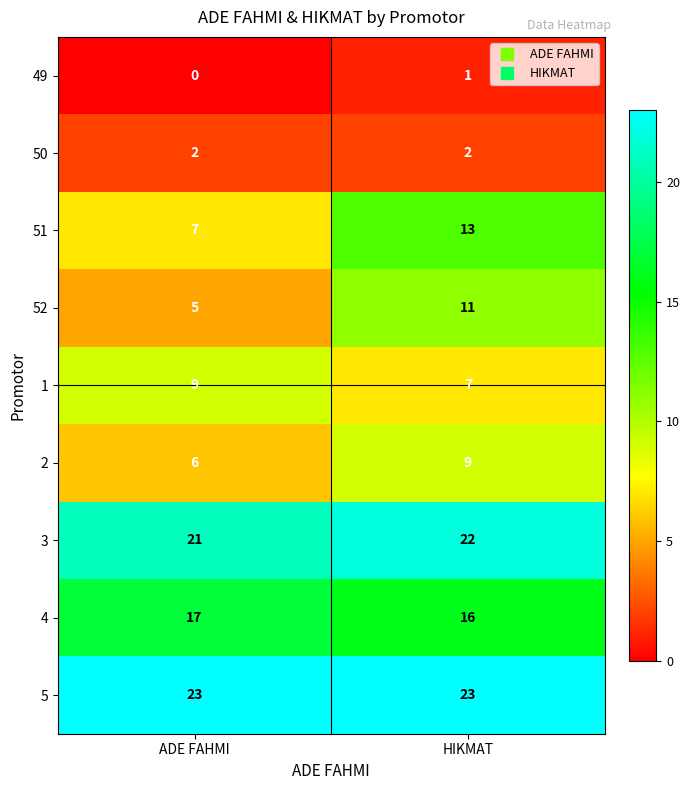

Reading right to left, what are all the values shown in this chart?

49: 1	0
50: 2	2
51: 13	7
52: 11	5
1: 7	9
2: 9	6
3: 22	21
4: 16	17
5: 23	23